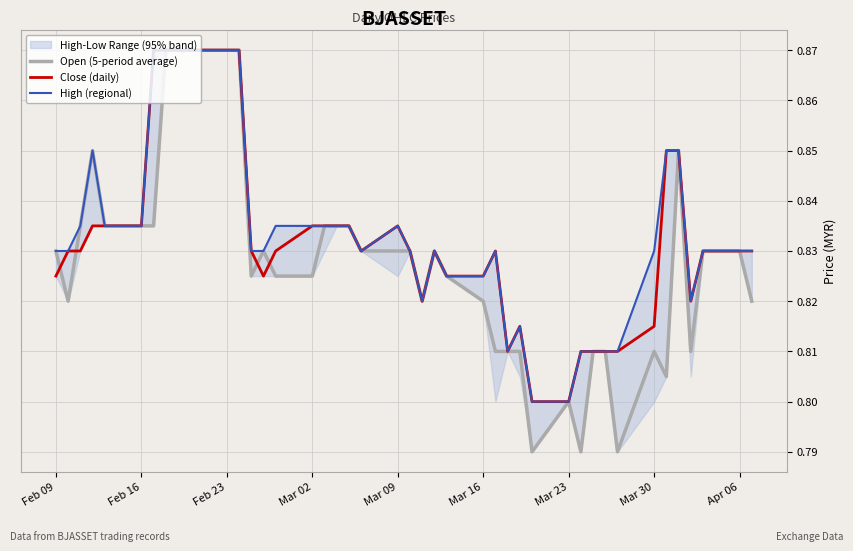

Which series has the largest total across all categories?

High (regional)